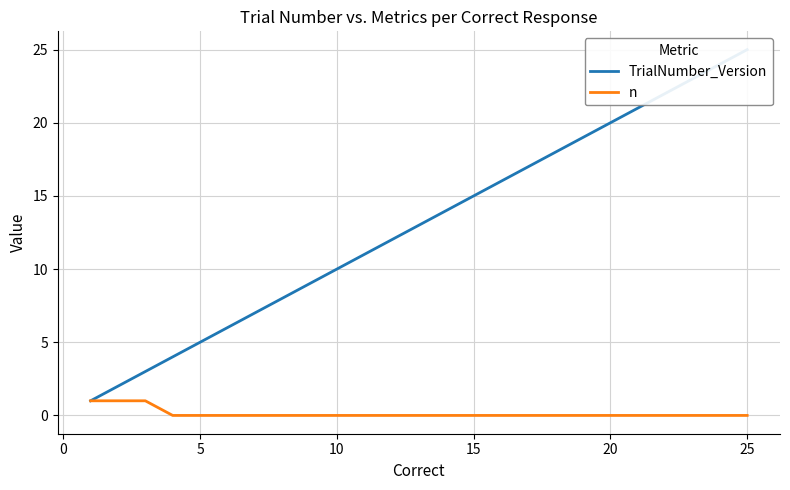

Is it true that TrialNumber_Version equals 14 at 21?

False